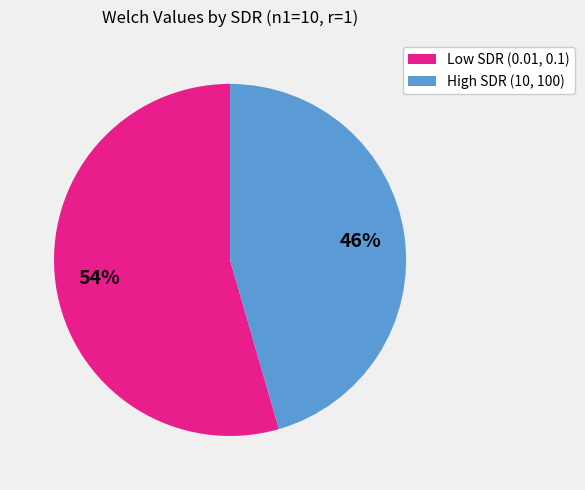

How many segments does this pie chart have?

2